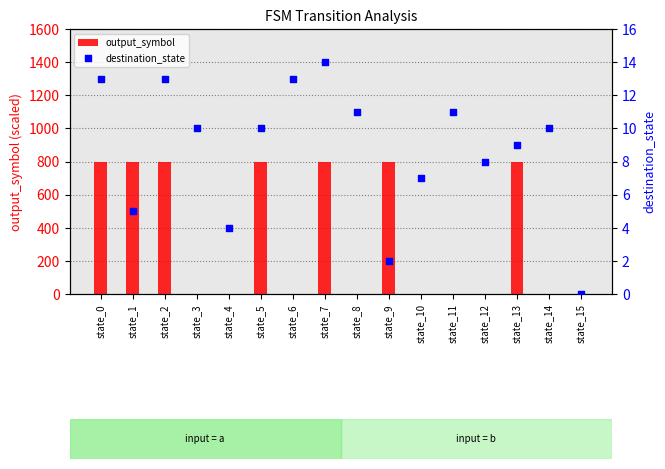

At how many categories does at least one series exceed 368?

7